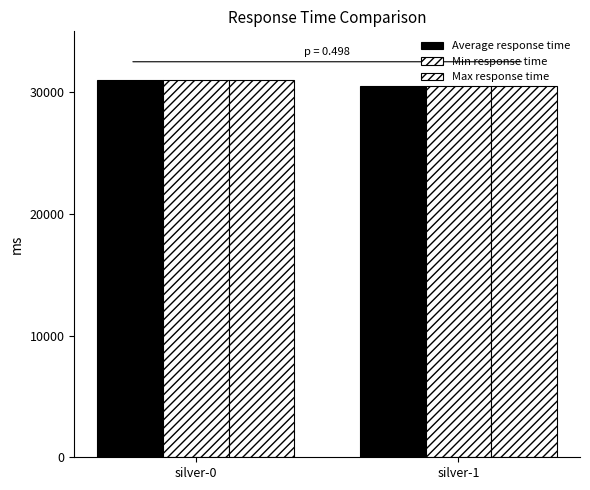

How many groups of bars are there?

2